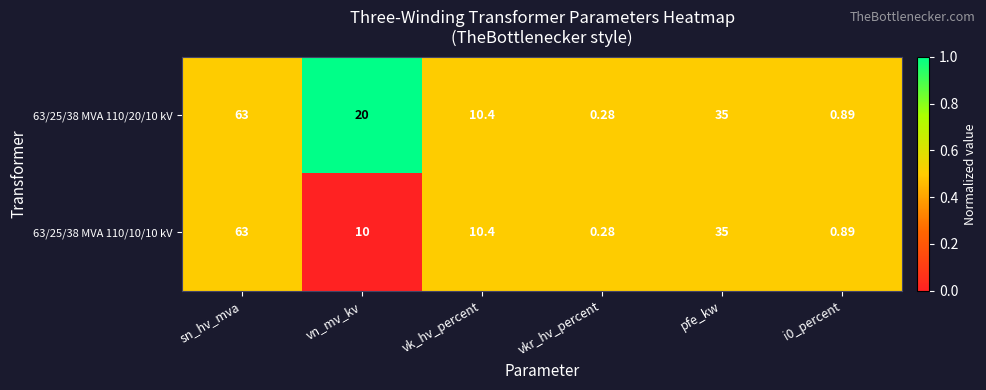

At which label is 63/25/38 MVA 110/20/10 kV closest to 31?

pfe_kw